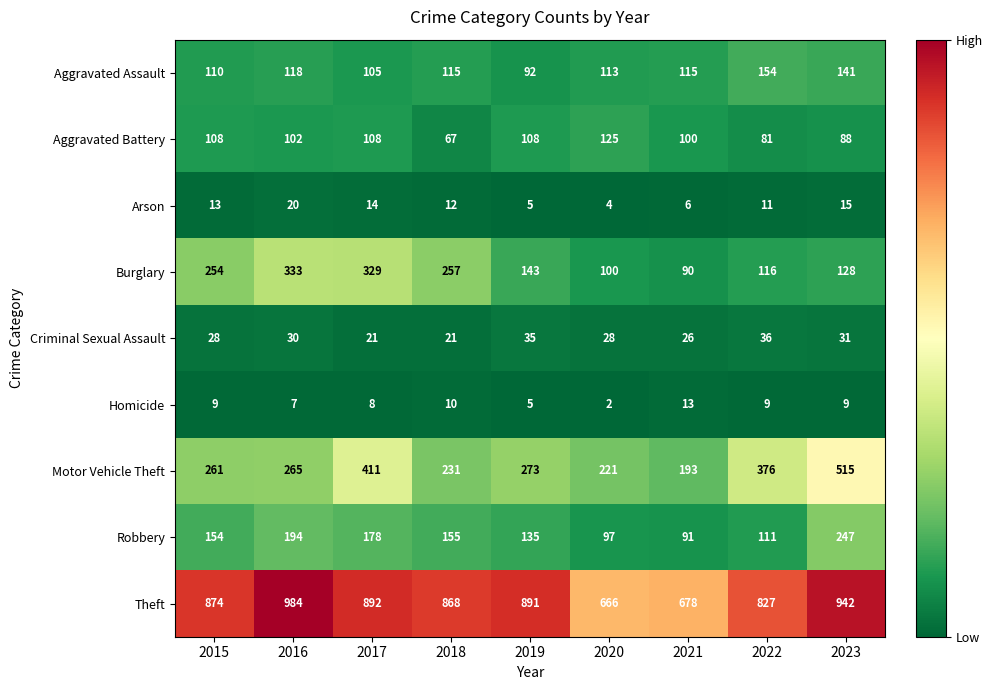

At which label does Aggravated Battery first exceed 102?

2015